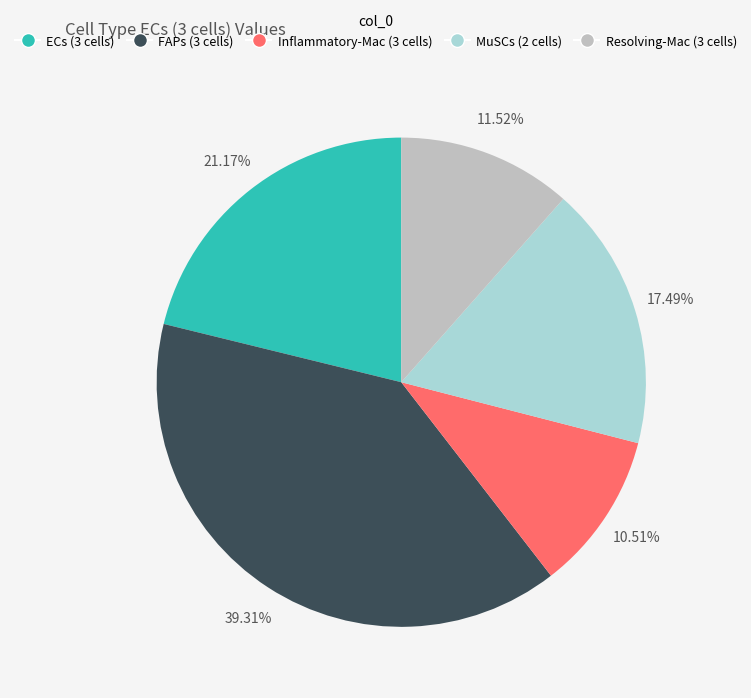

Does Inflammatory-Mac (3 cells) represent more than half of the total?

No